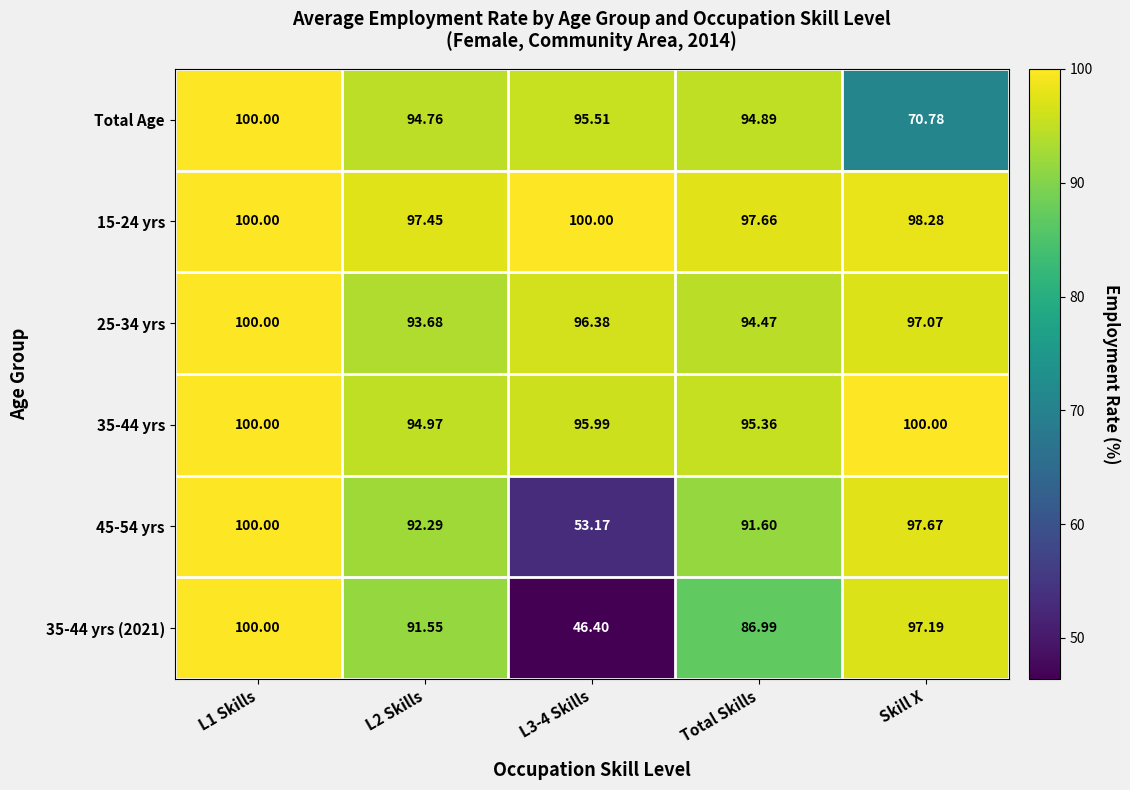

Which series changed the most between L2 Skills and Skill X?

Total Age